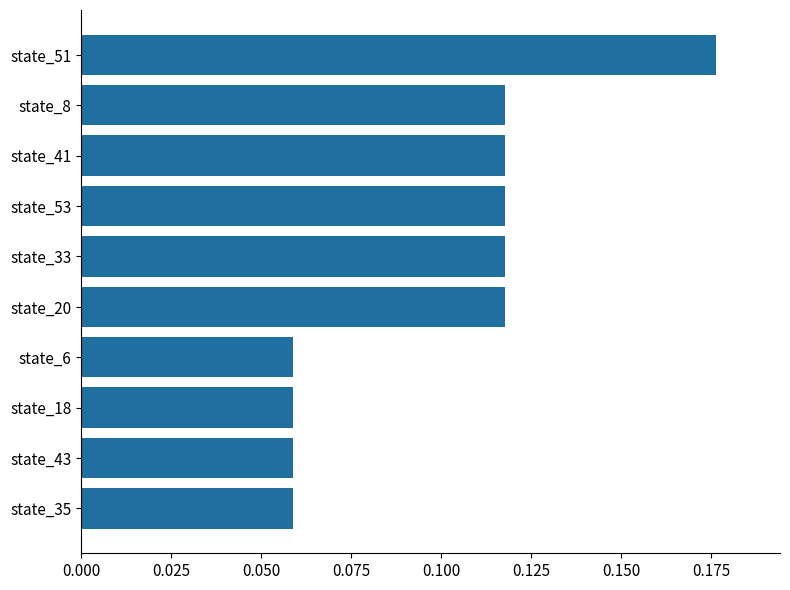

At which category does the chart reach its peak across all series?

state_51